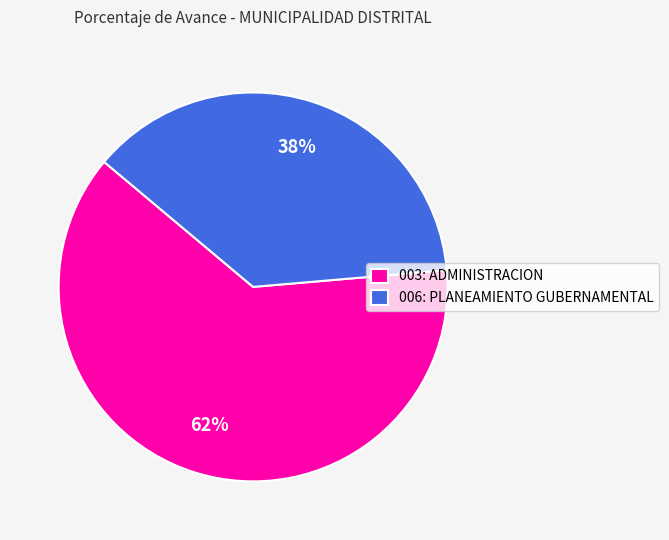

To the nearest percent, what portion does 003: ADMINISTRACION represent?

62%